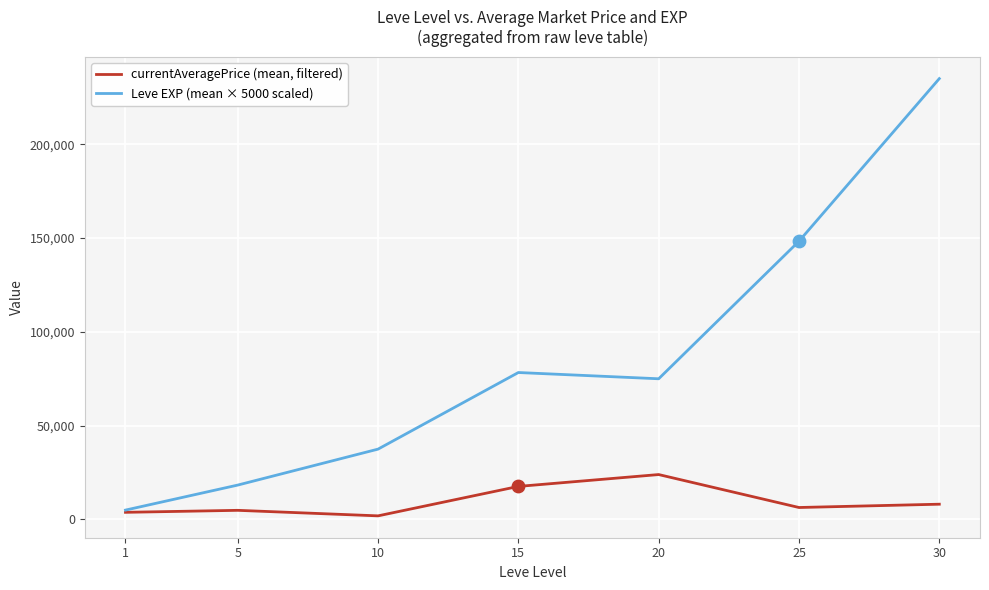

At how many categories does at least one series exceed 120178?

2